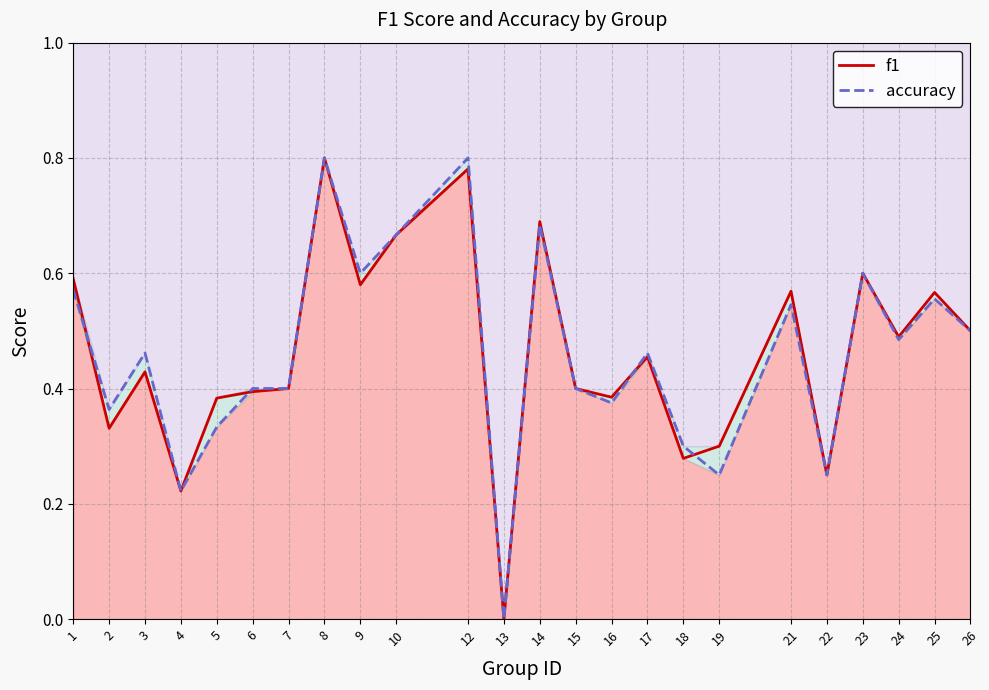

The value of accuracy at 6 is 0.4. True or false?

True